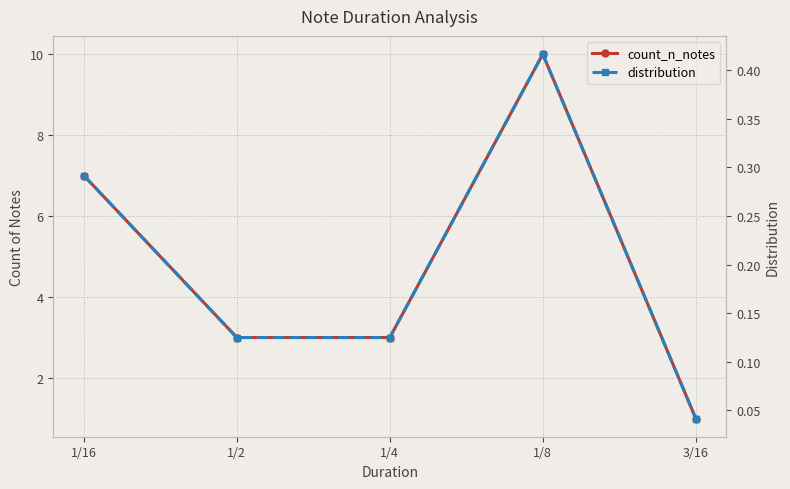

Rank the categories by count_n_notes value from lowest to highest.

3/16, 1/2, 1/4, 1/16, 1/8